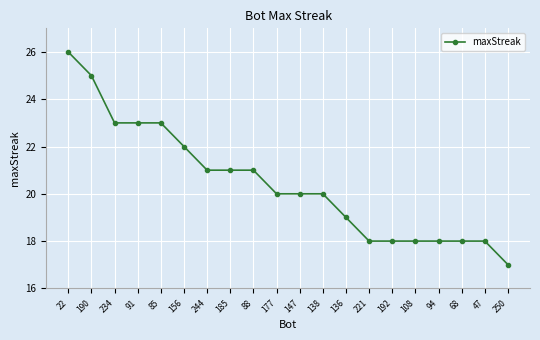

How many values are between 18 and 23?

17